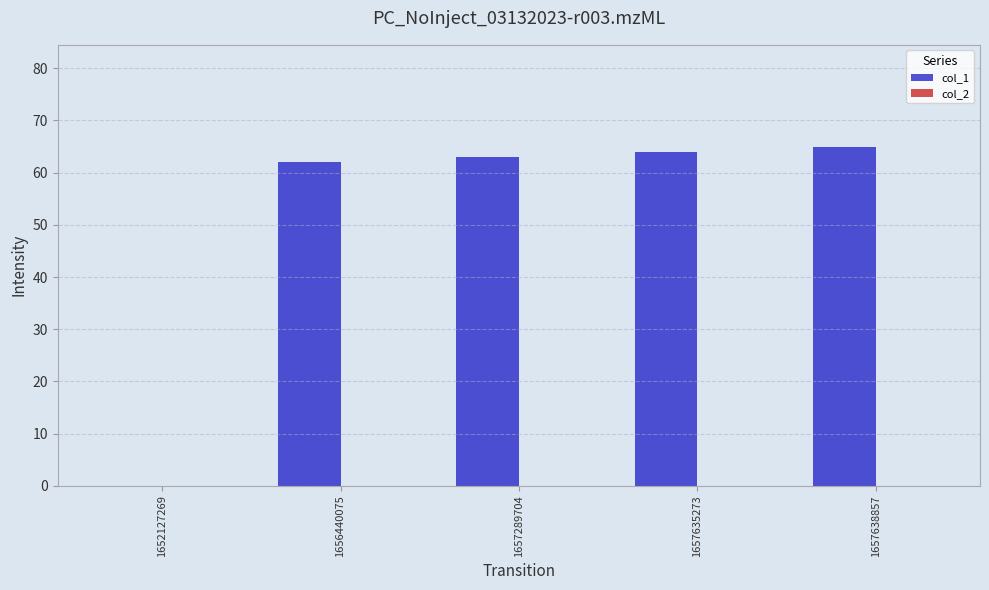

Reading left to right, what are all the values shown in this chart?

1652127269=0	1656440075=62	1657289704=63	1657635273=64	1657638857=65